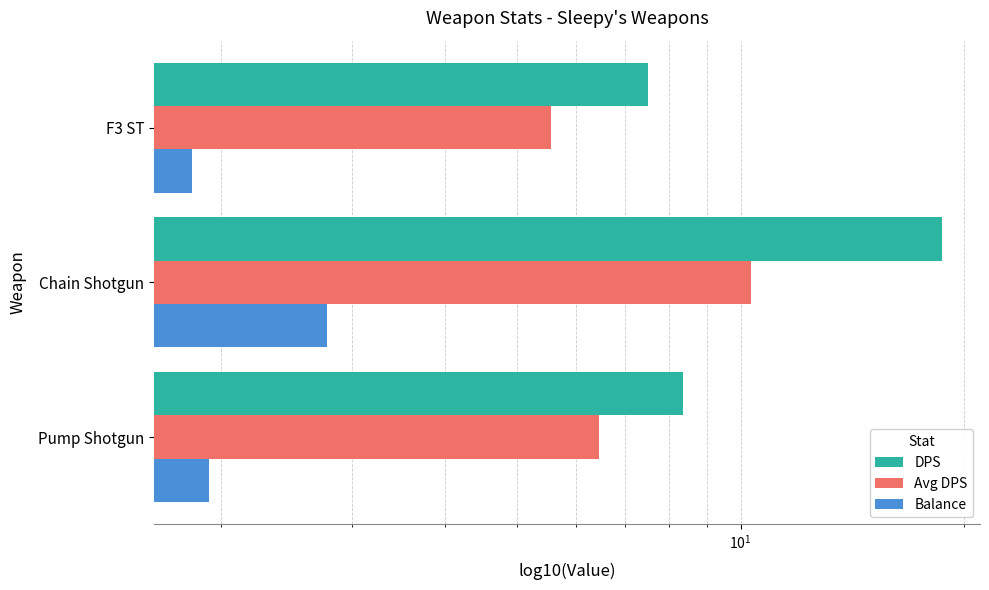

Rank the series at Pump Shotgun from lowest to highest value.

Balance, Avg DPS, DPS